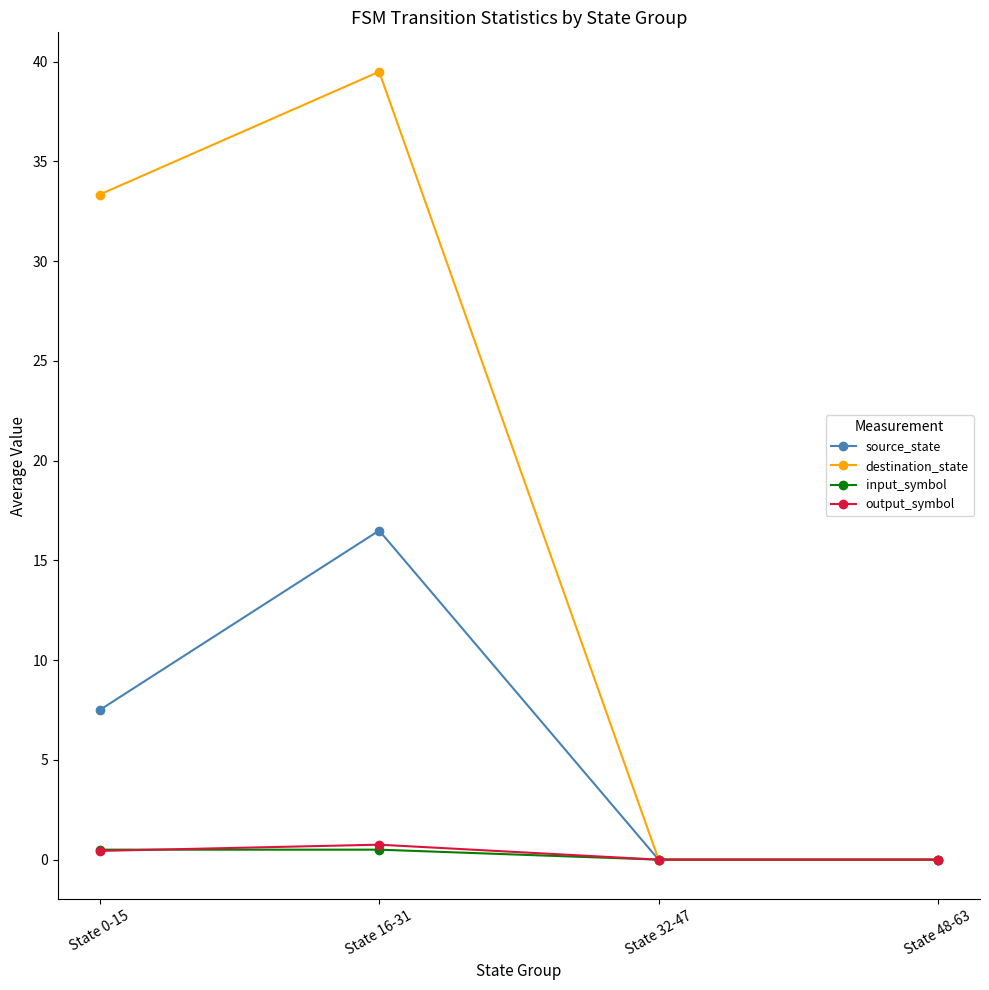

How many lines are shown in the chart?

4